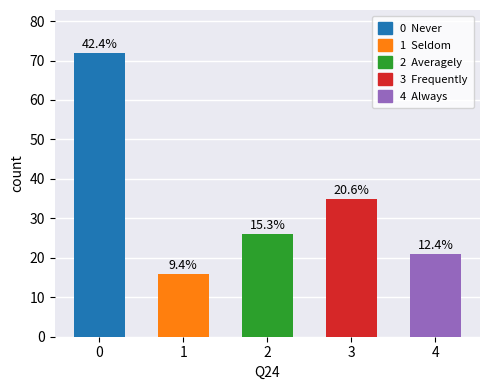

List the labels in order of value, smallest first.

1, 4, 2, 3, 0